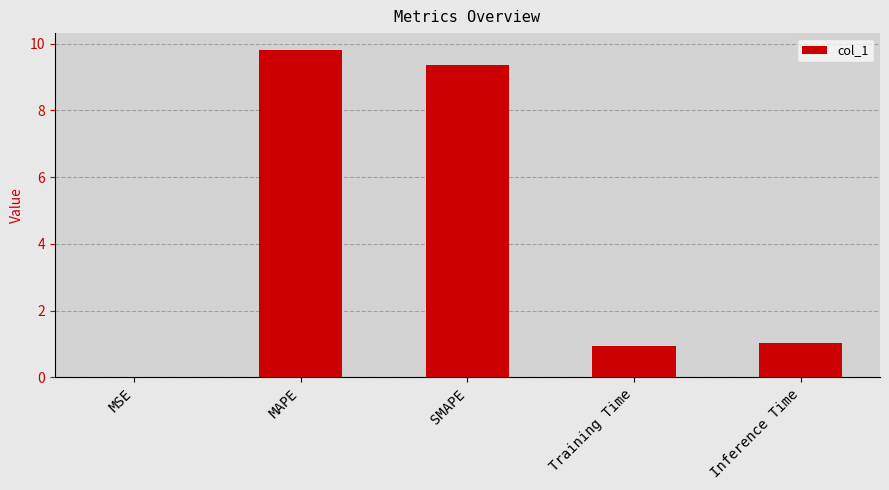

True or false: the data shows 1.0 at Training Time.

True